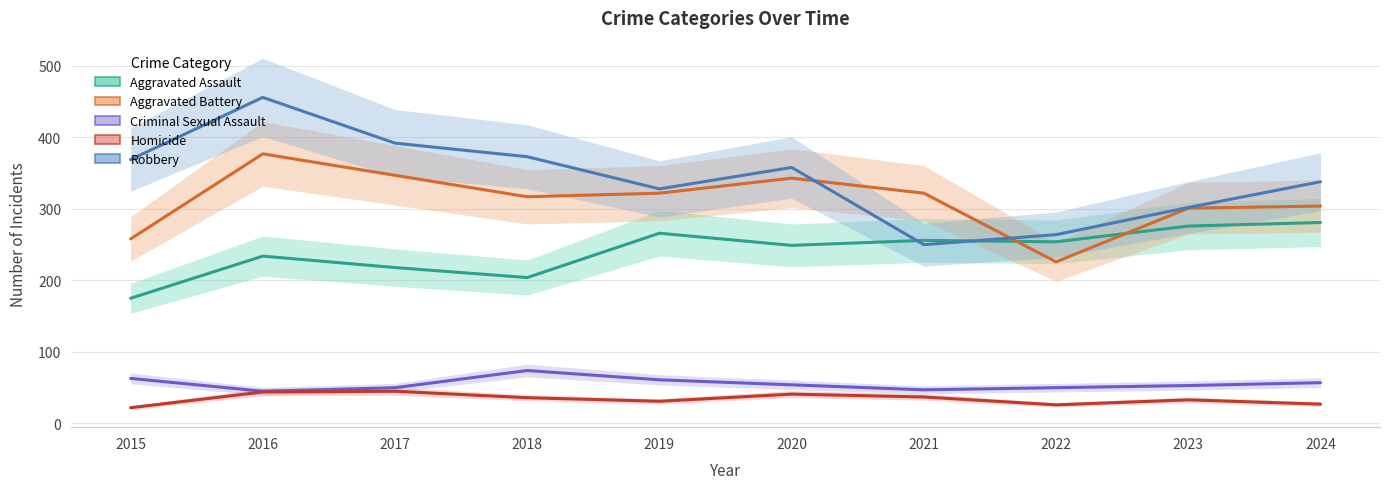

Where does the Aggravated Assault series first go above 254?

2019